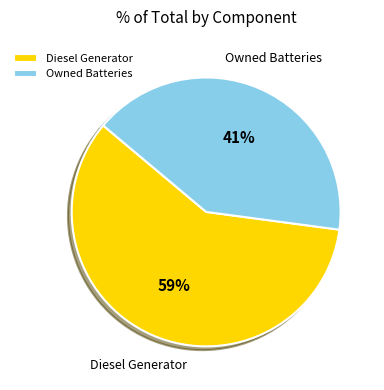

Rank the categories by value from highest to lowest.

Diesel Generator, Owned Batteries